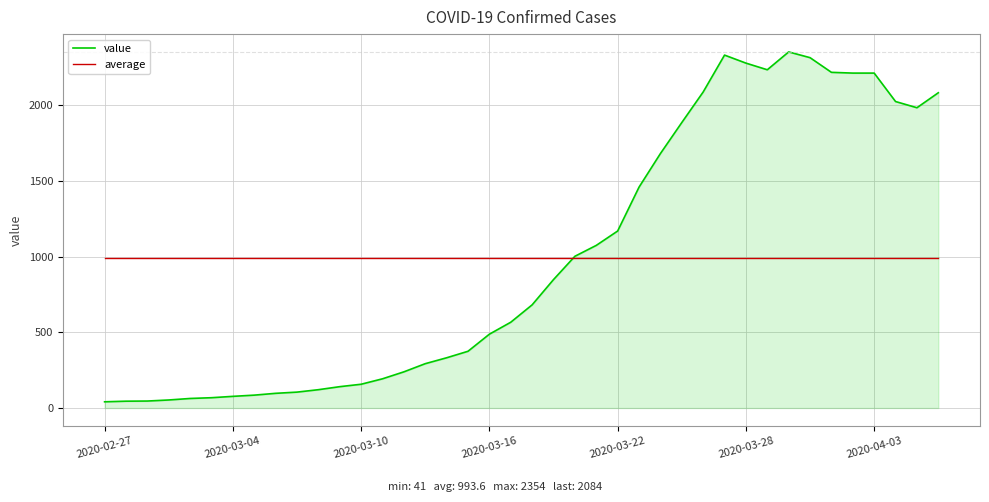

Which series has the widest spread of values?

value